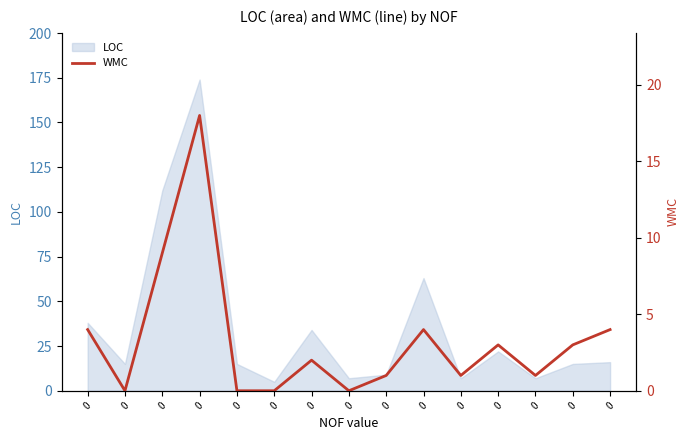

How many values are below 2?

7